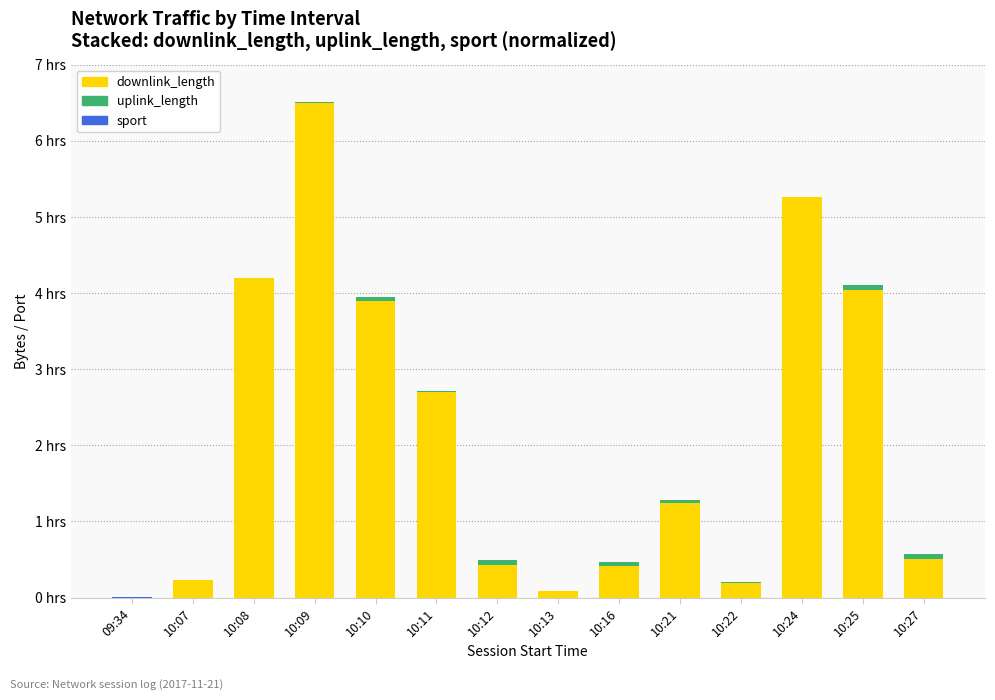

Between 10:09 and 10:11, which series saw the biggest shift?

downlink_length